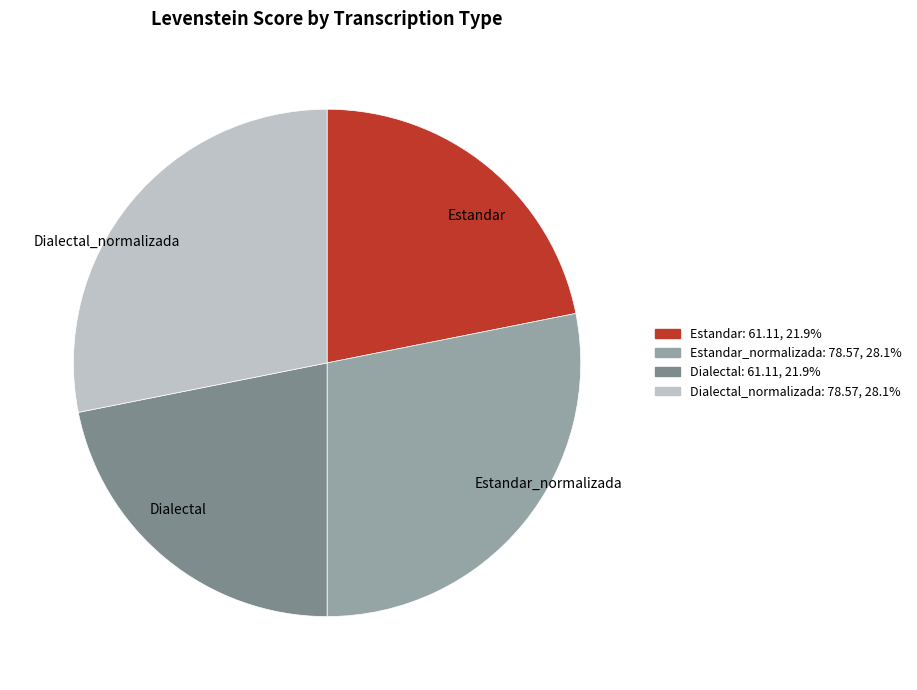

Do Estandar_normalizada and Dialectal_normalizada together represent more than half of the pie?

Yes